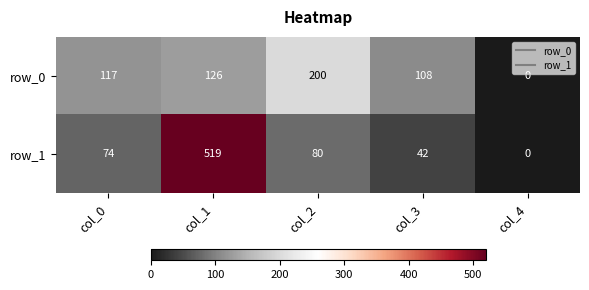

What is the maximum value shown in the chart?

519